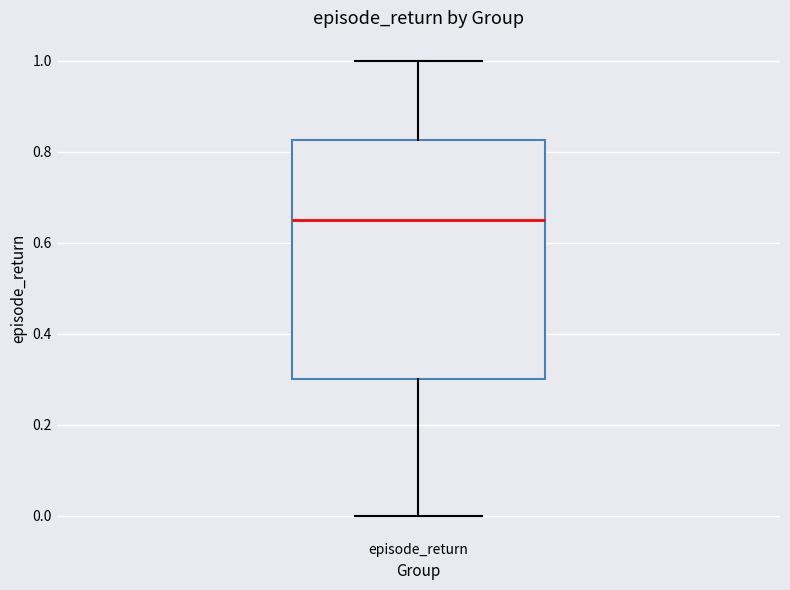

Where does the lower whisker of the box for episode_return end on the y-axis? The values are not printed on the chart, so give them approximately, as read against the axis.

0.00